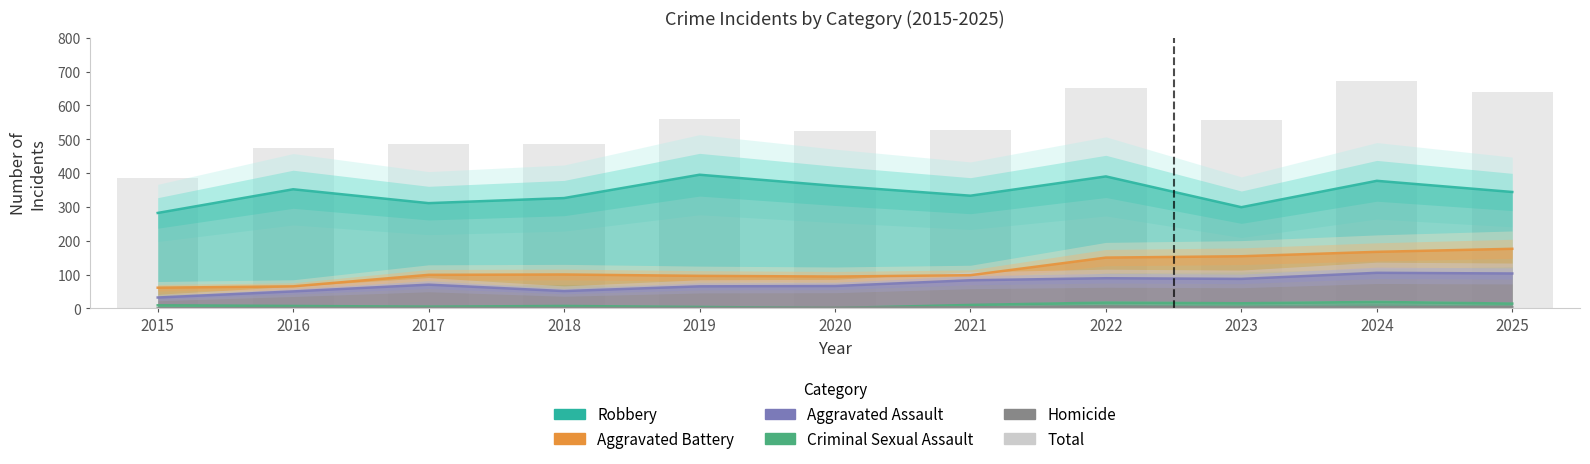

What is the value of the 4th bar from the left?

485